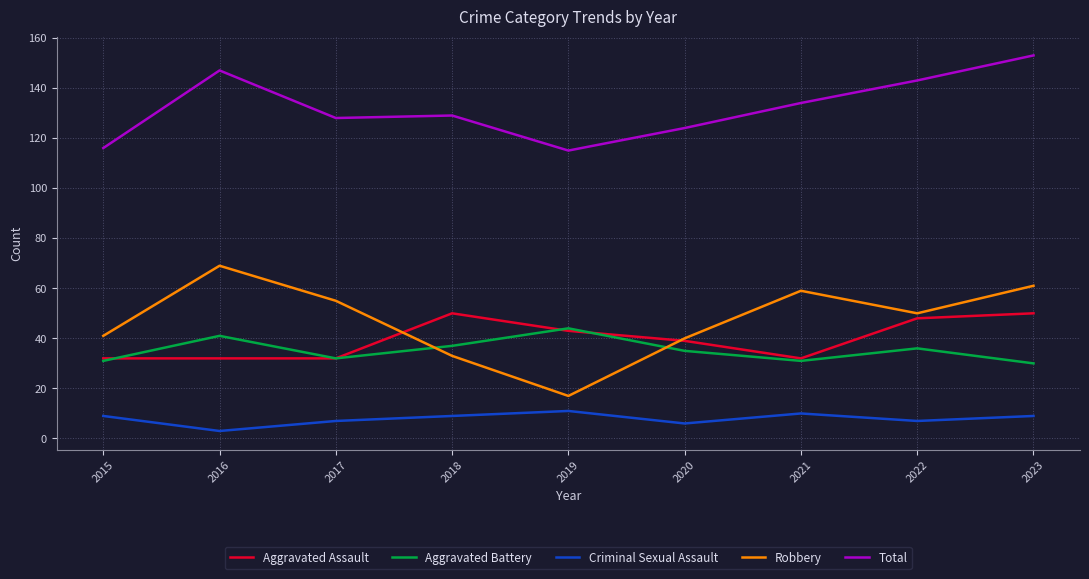

At which category is the sum across all series the highest?

2023